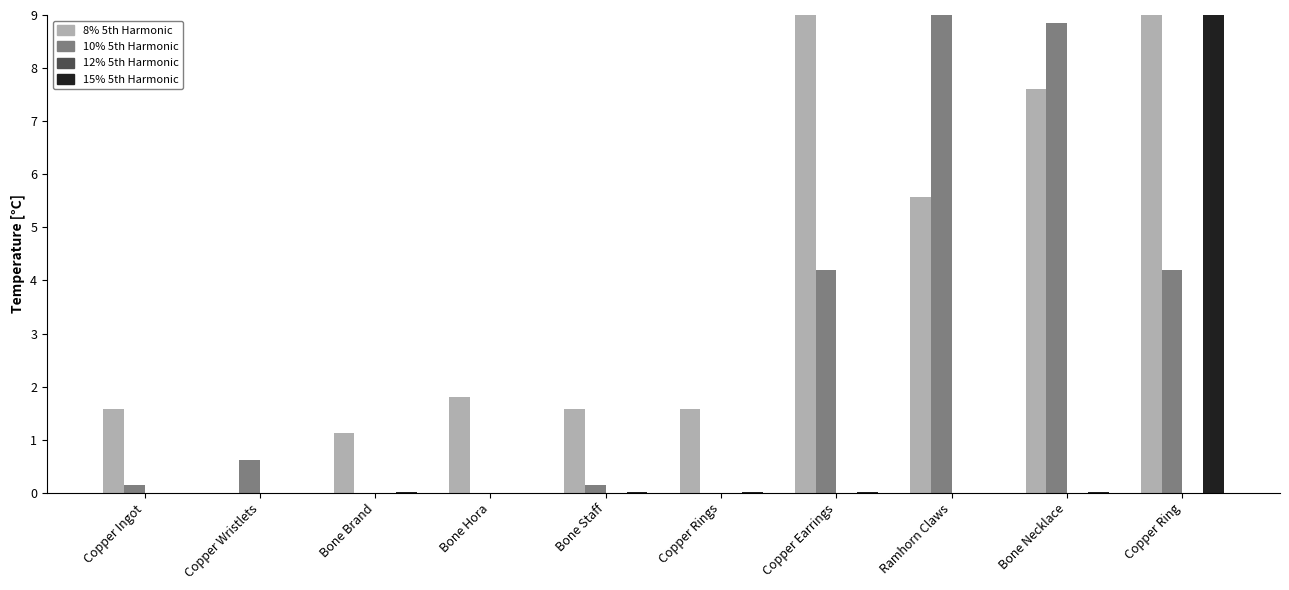

What is the greatest value displayed?

9.0